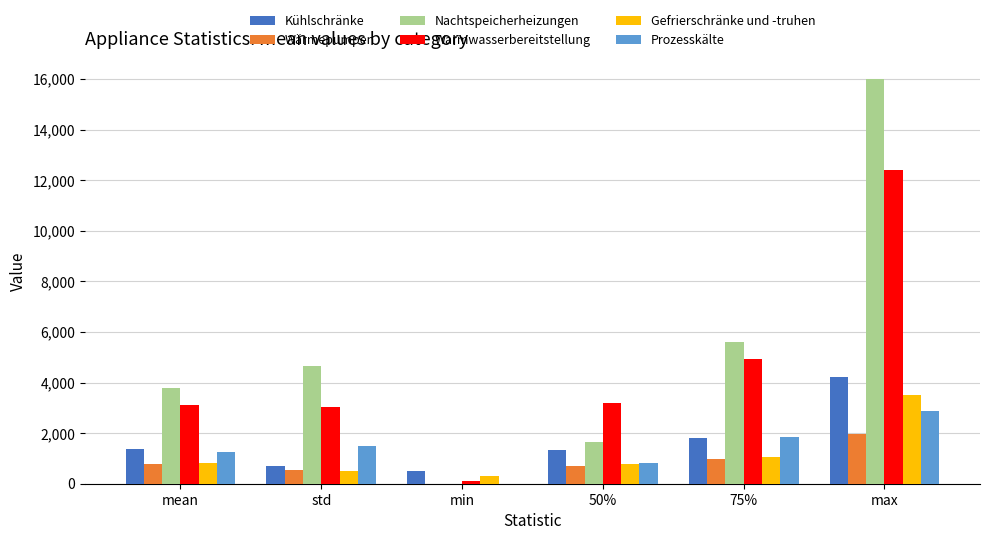

The Wärmepumpen series shows 671.2 at min. True or false?

False